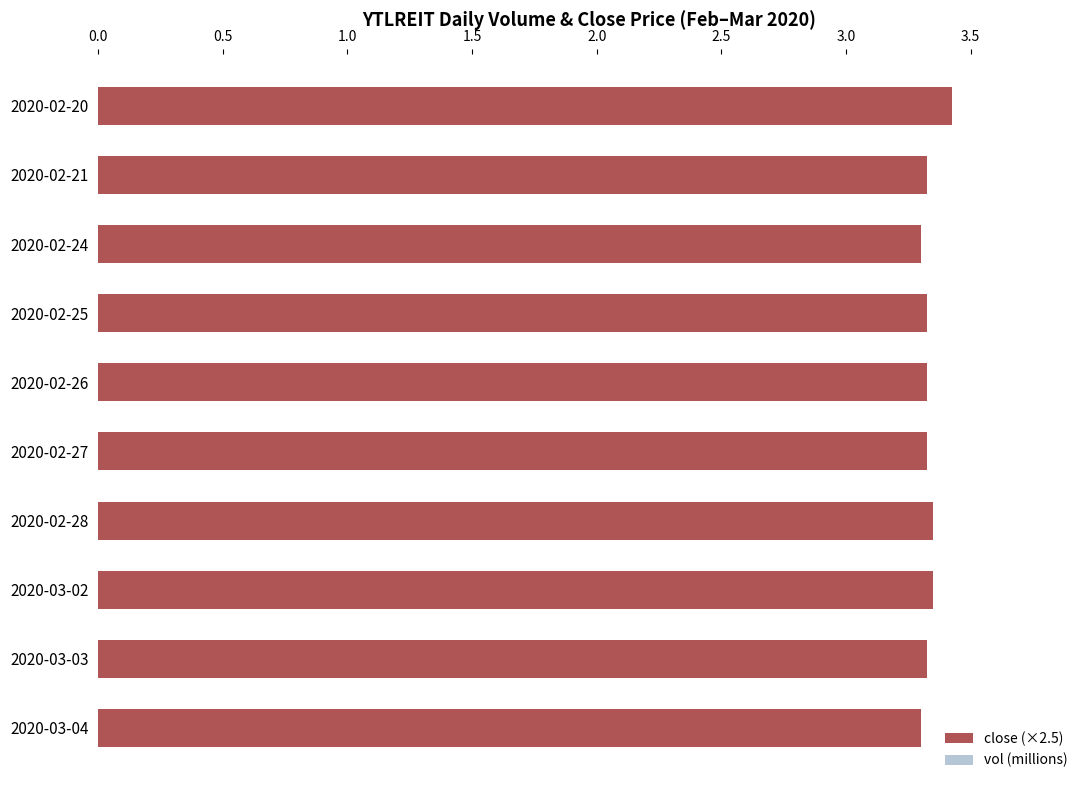

Between 2020-03-02 and 2020-02-21, which is larger?

2020-03-02